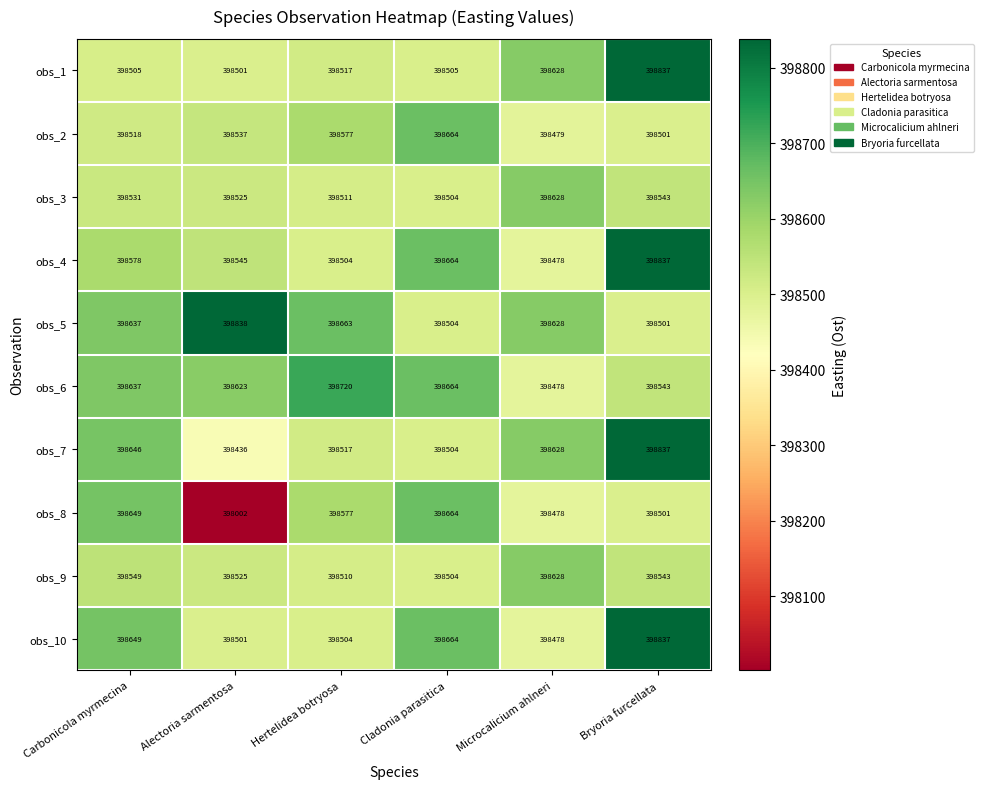

True or false: obs_6 has a value of 398543 at Bryoria furcellata.

True